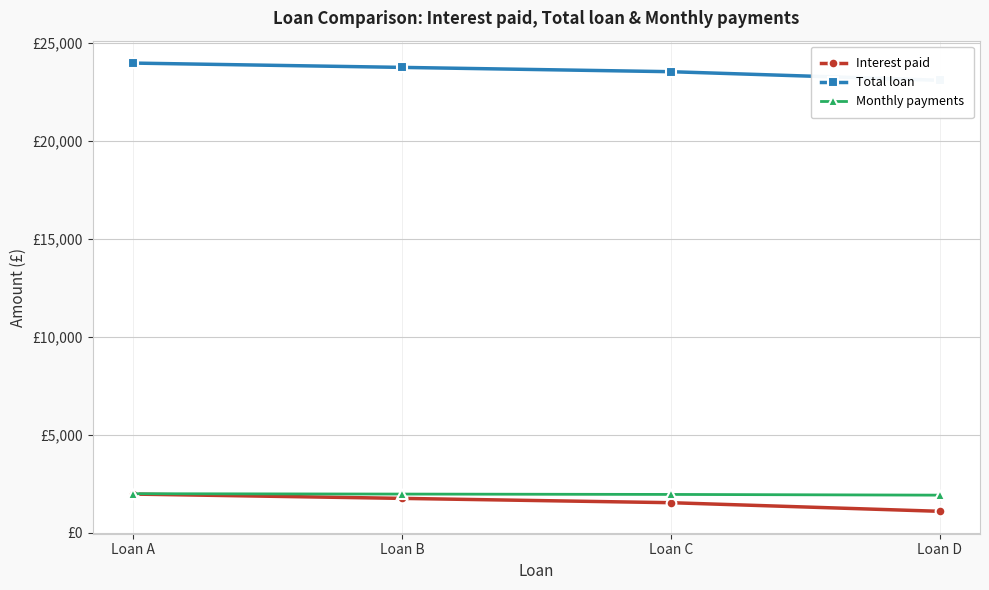

What is the approximate value of Monthly payments at Loan C?

1961.7